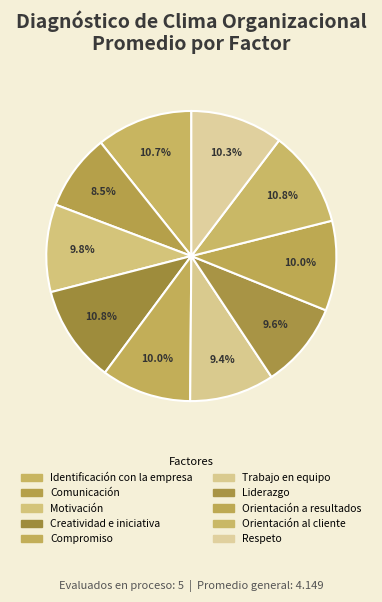

Is it true that Orientación a resultados is 10% of the pie?

True